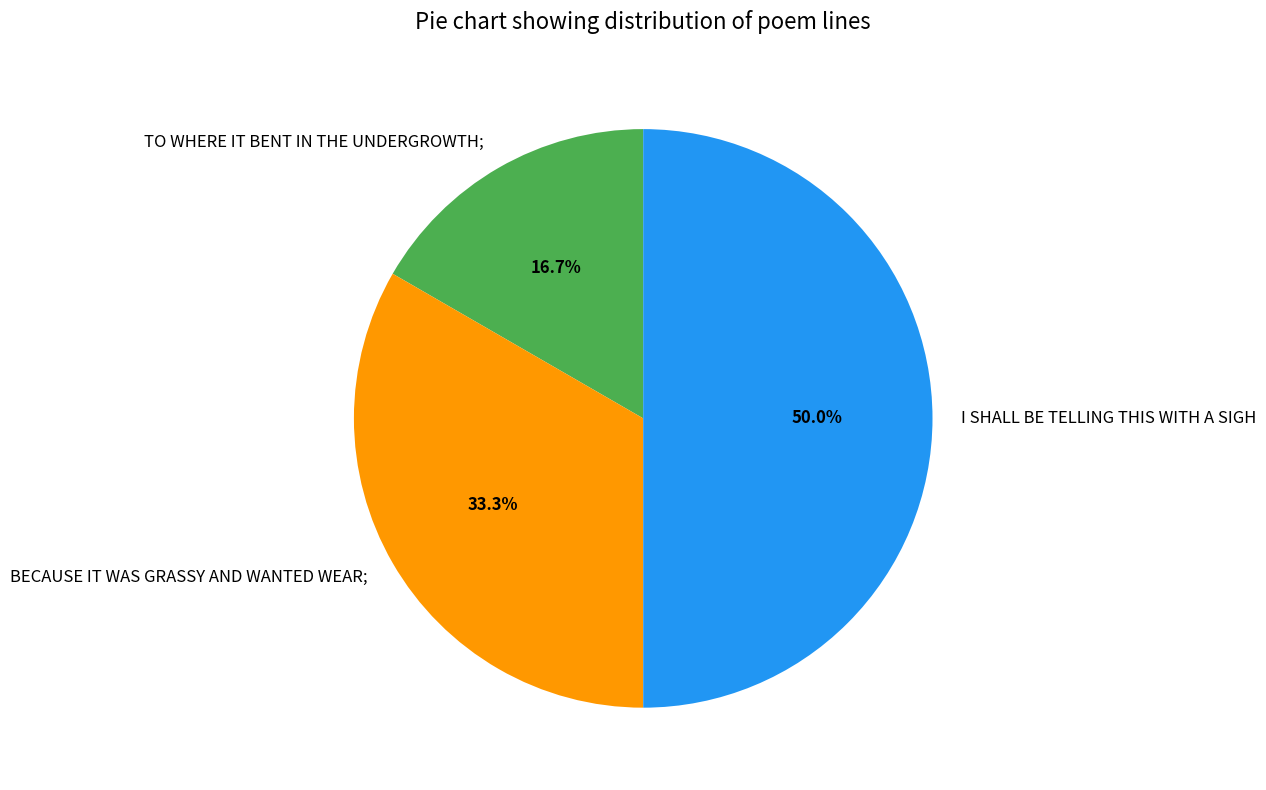

Is BECAUSE IT WAS GRASSY AND WANTED WEAR; the majority of the pie?

No